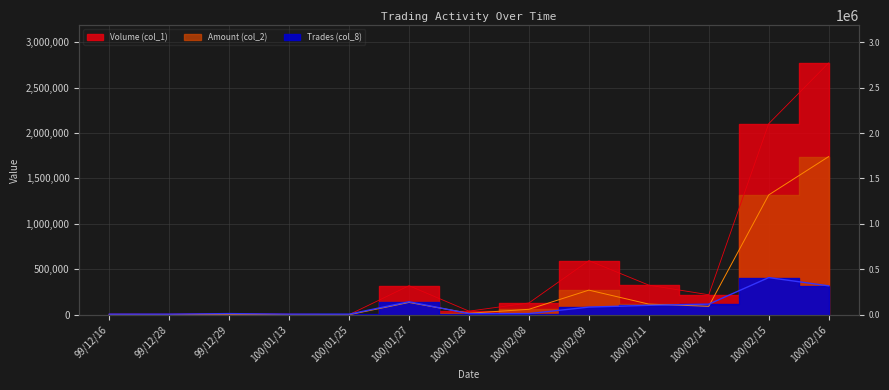

Where do Volume (col_1) and Trades (col_8) first cross each other?

100/01/25 and 100/01/27